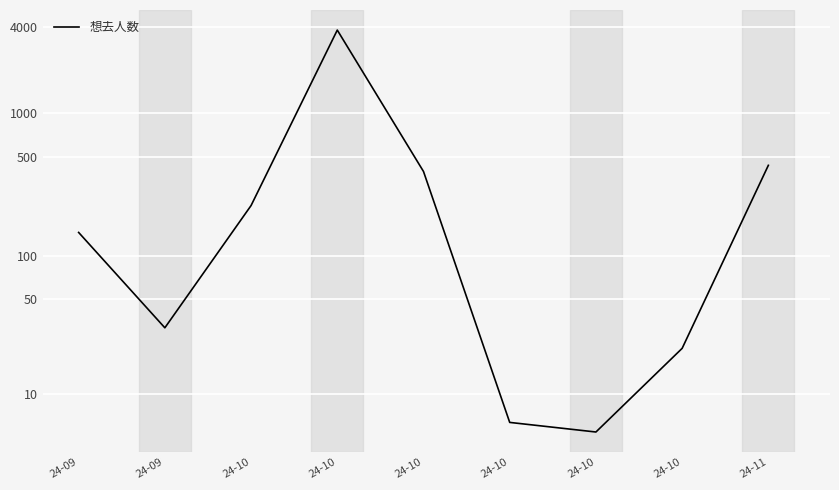

The chart shows a value of 86.5 at 24-10. True or false?

False